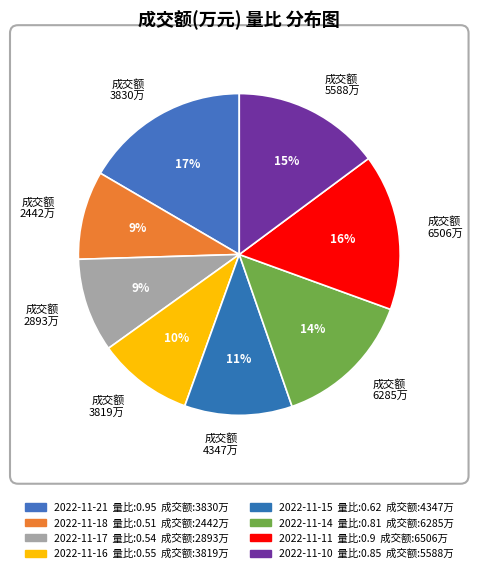

Does 成交额 2442万 account for over 50% of the chart?

No